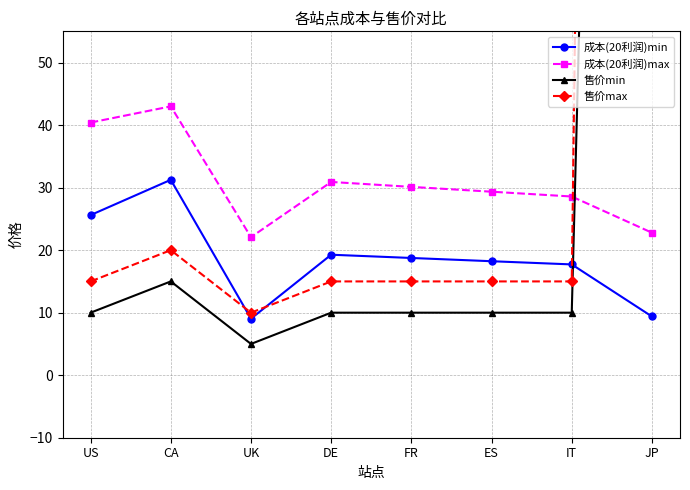

Which series has the widest spread of values?

售价max